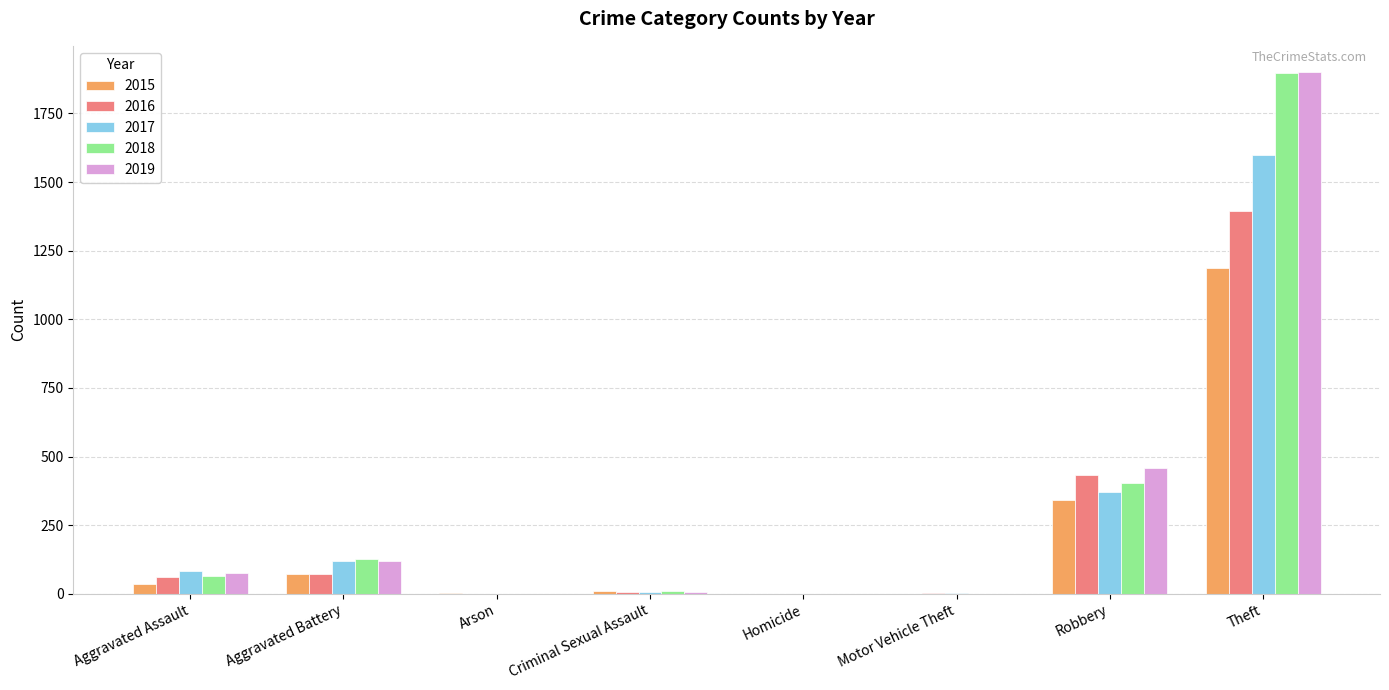

True or false: 2019 has a value of 119 at Aggravated Battery.

True